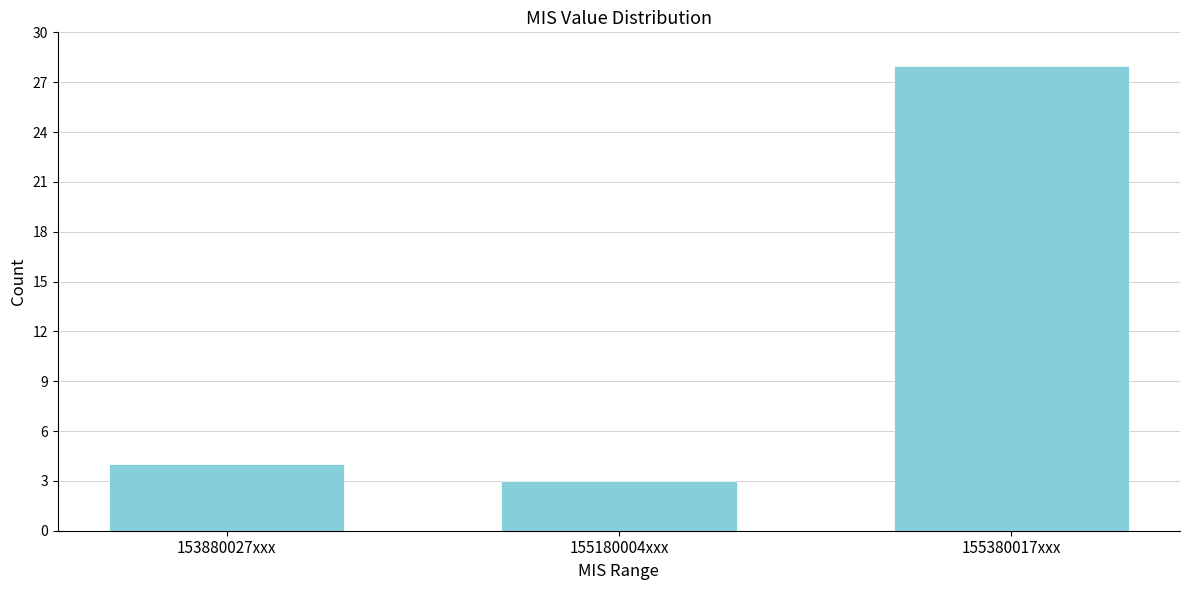

Reading right to left, what are all the values shown in this chart?

155380017xxx=28	155180004xxx=3	153880027xxx=4